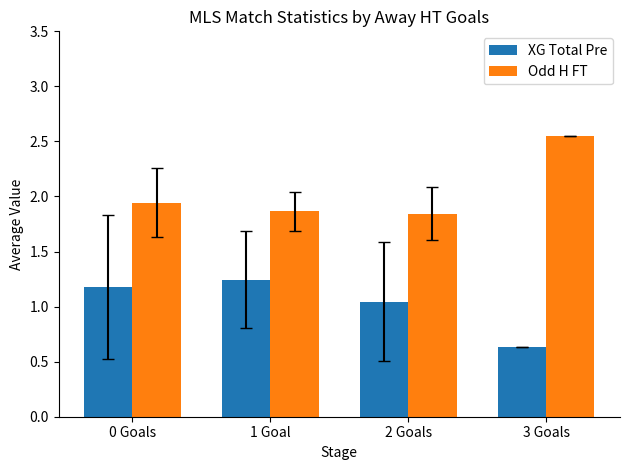

The value of XG Total Pre at 3 Goals is 0.6. True or false?

True